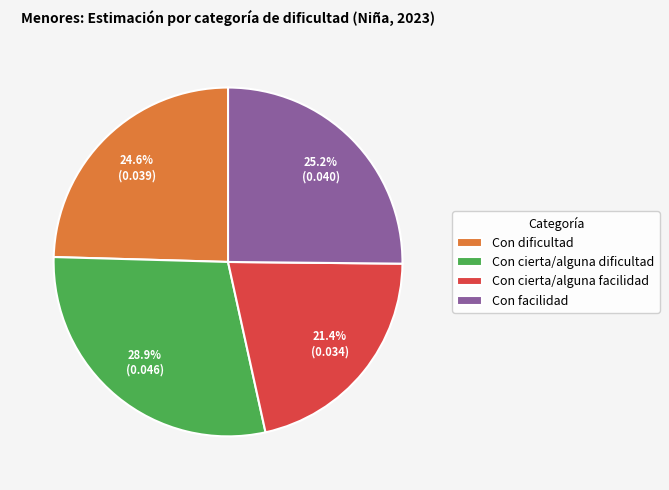

To the nearest percent, what is the combined percentage of Con dificultad and Con cierta/alguna facilidad?

46%